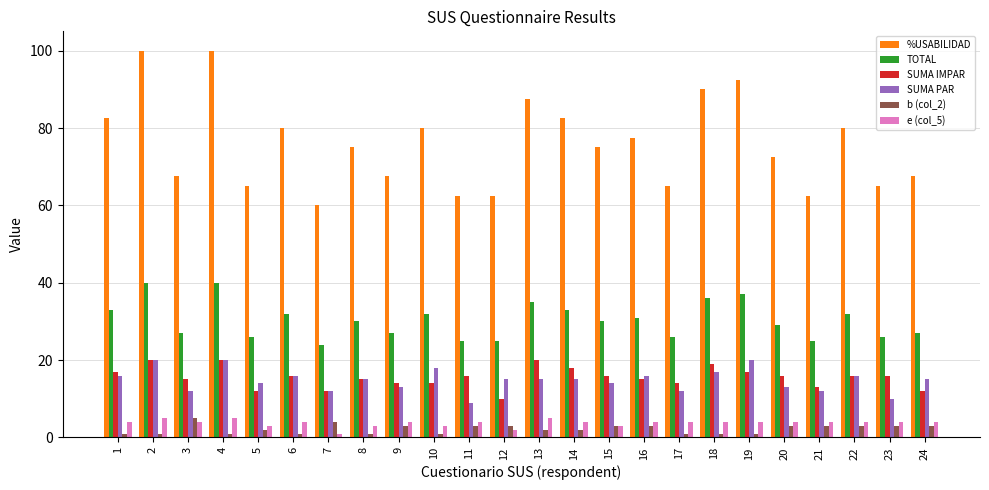

The TOTAL series shows 24.0 at 7. True or false?

True